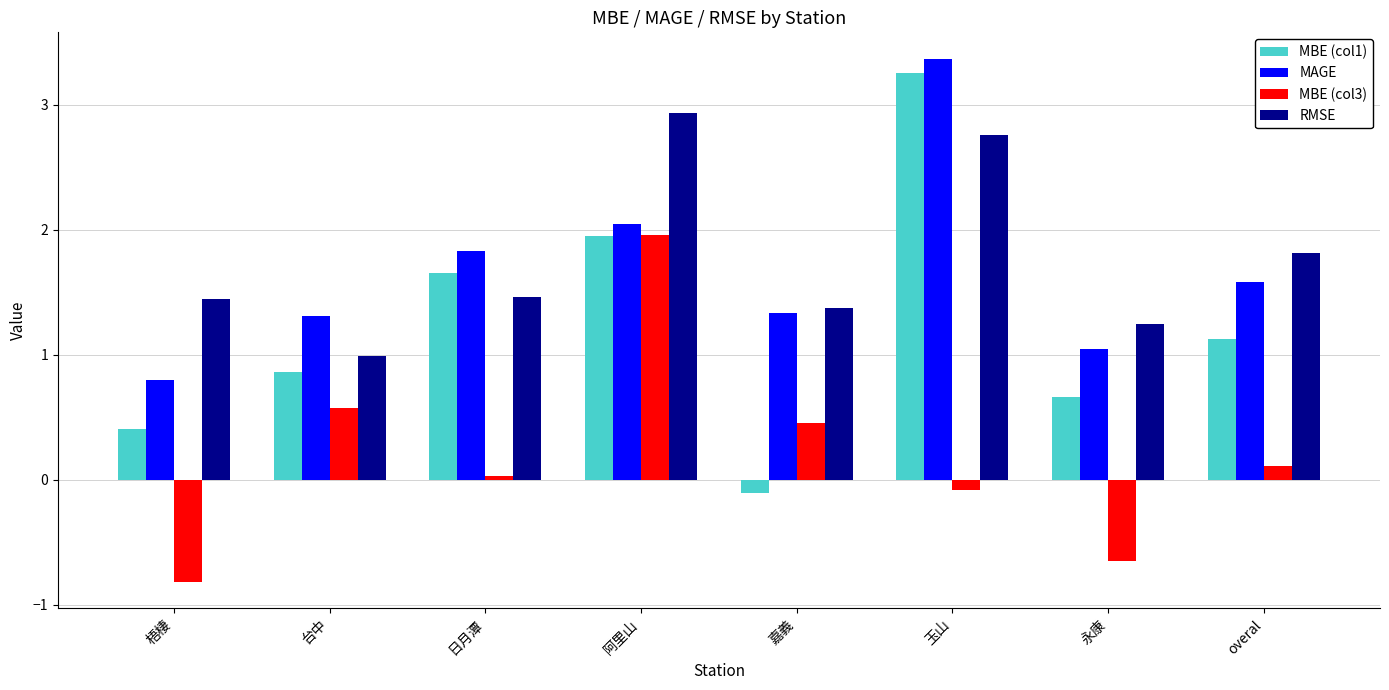

Which series has the largest range (max minus min)?

MBE (col1)